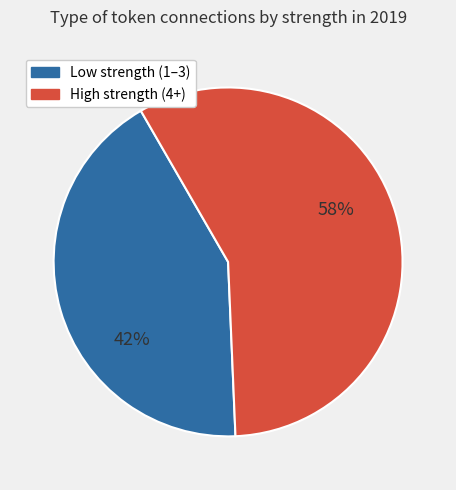

To the nearest percent, what is the average slice percentage?

50%